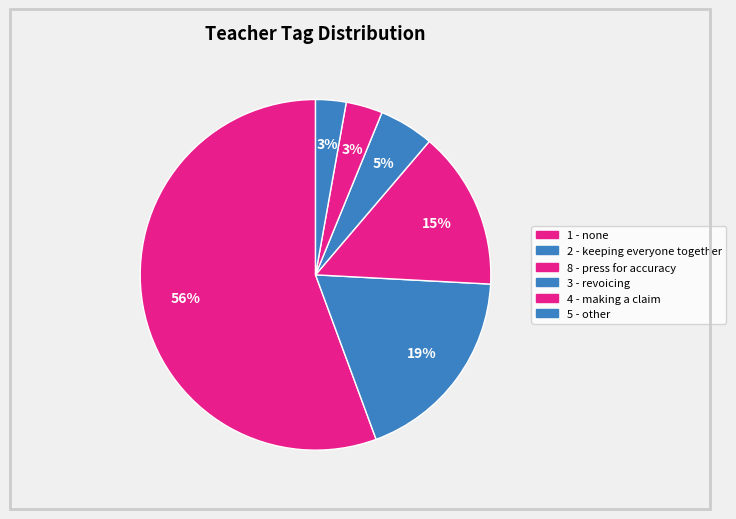

Count the number of slices in the pie.

6